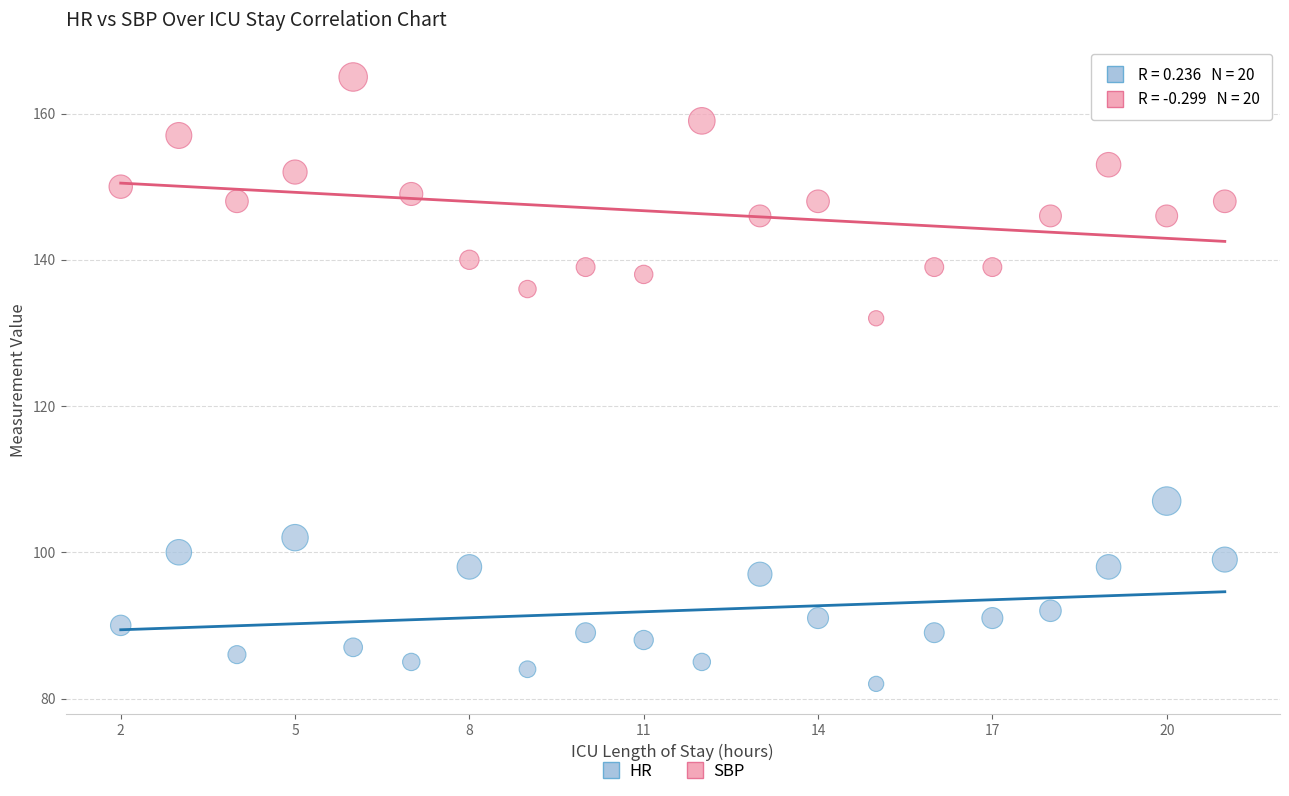

Across all data points, what is the range of Y values (max minus min)?

83